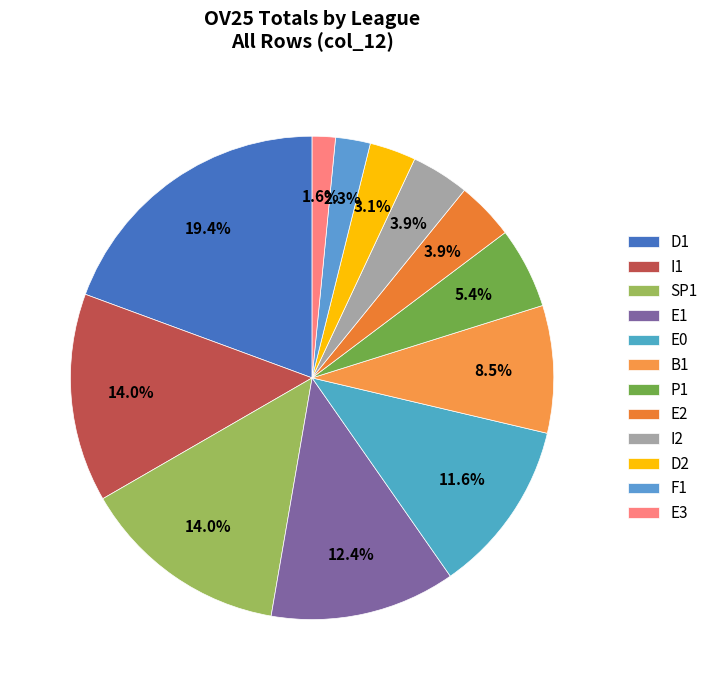

Is there any slice that represents more than half of the pie?

No